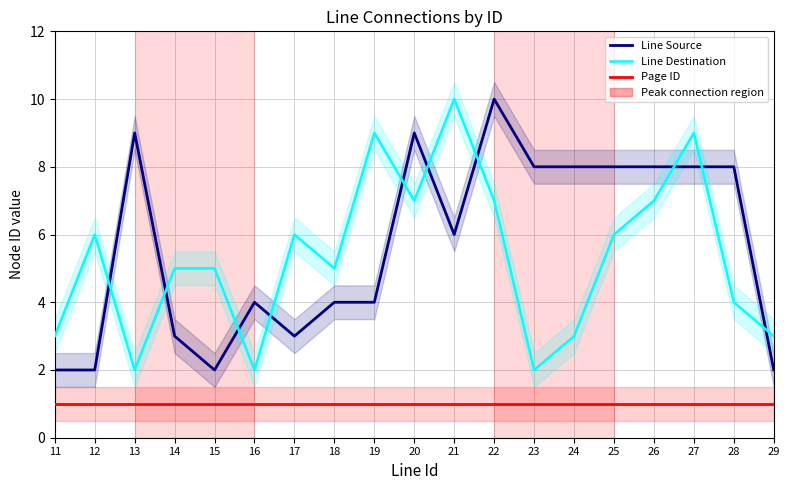

Where is the first local minimum for Line Destination?

13